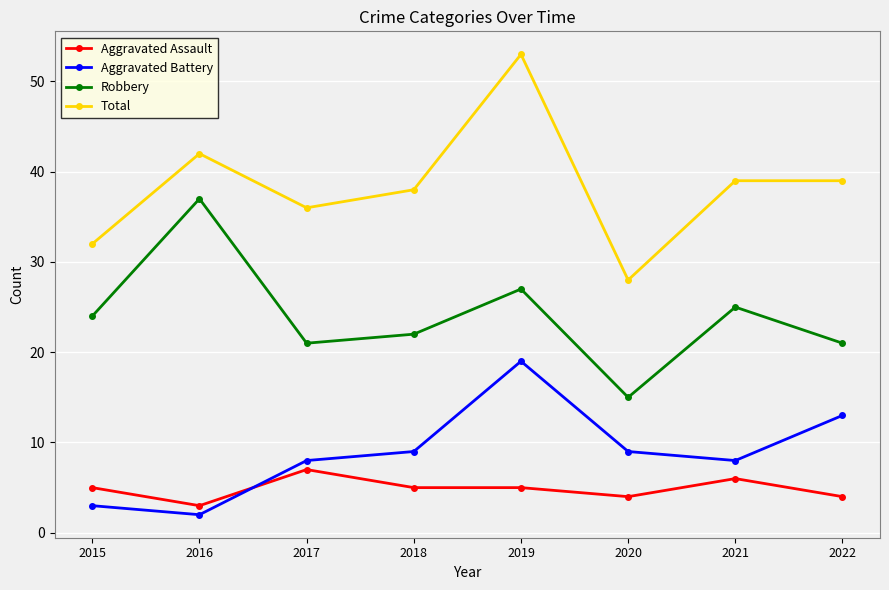

How many values in the Aggravated Battery series are below 9?

4